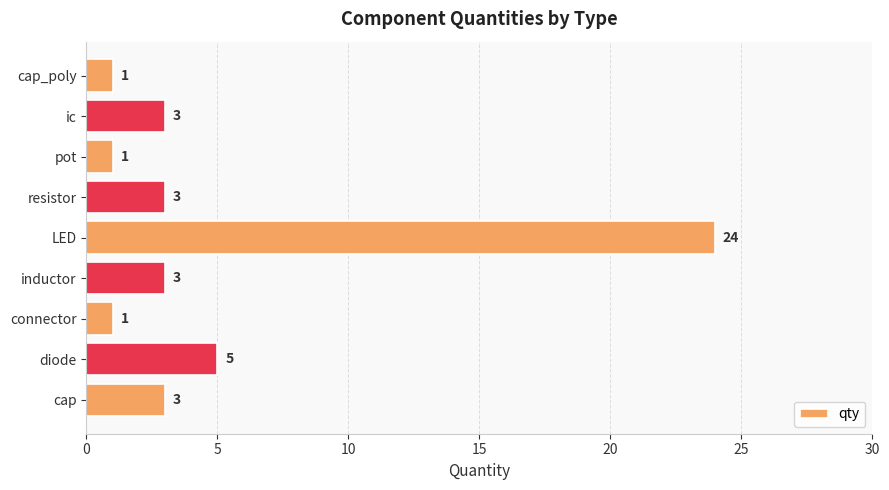

Reading top to bottom, what are all the values shown in this chart?

cap_poly=1	ic=3	pot=1	resistor=3	LED=24	inductor=3	connector=1	diode=5	cap=3